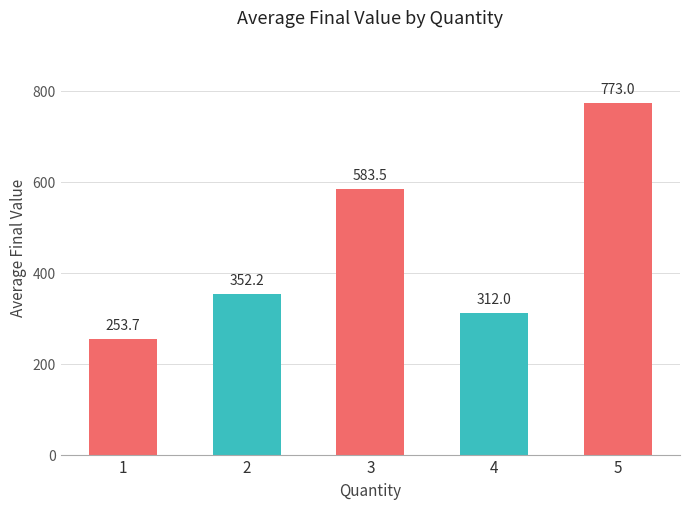

The chart shows a value of 622.6 at 2. True or false?

False